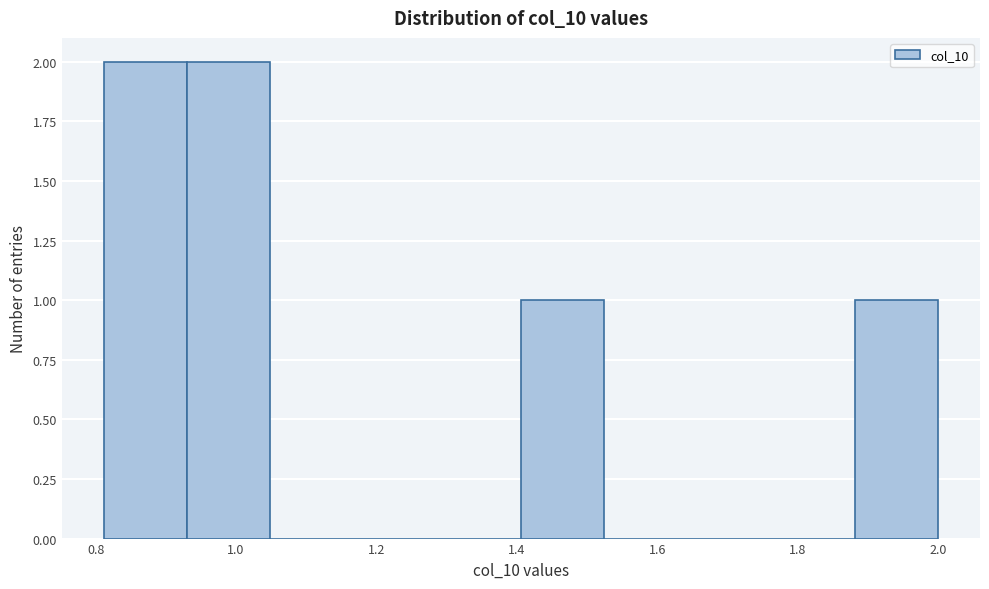

Reading left to right, transcribe this chart: for each bar, give the range it covers on the x-axis and its height. Neither the bar edges nor the heights are printed on the chart, so give them approximately, as read against the axes.

0.82 to 0.94: 2
0.94 to 1.04: 2
1.04 to 1.16: 0
1.16 to 1.28: 0
1.28 to 1.40: 0
1.40 to 1.52: 1
1.52 to 1.64: 0
1.64 to 1.76: 0
1.76 to 1.88: 0
1.88 to 2.00: 1